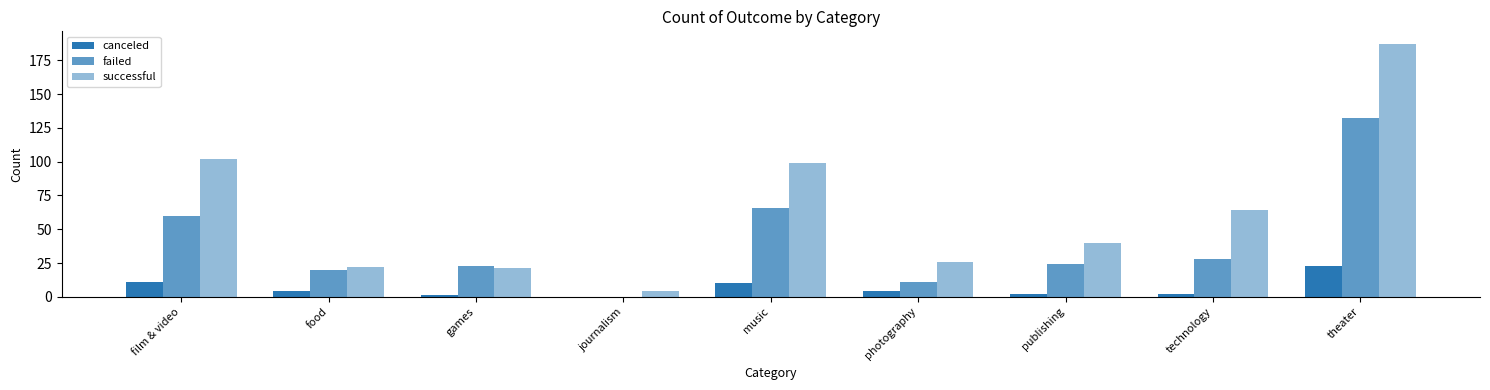

How many groups of bars are there?

9